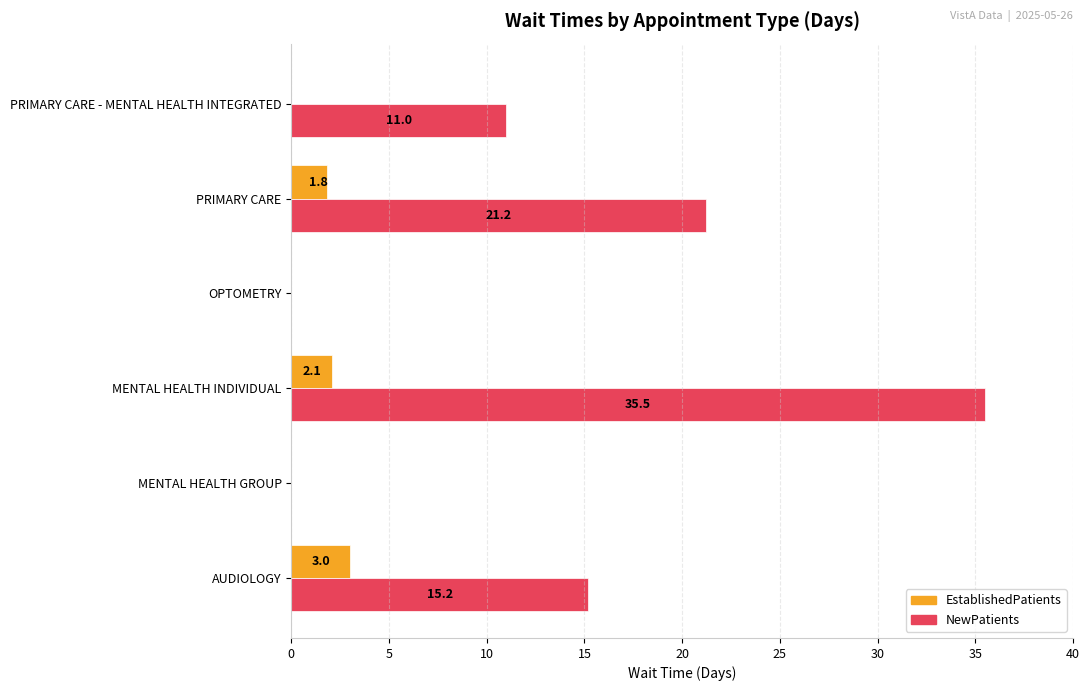

What is the highest value of the NewPatients series?

35.5